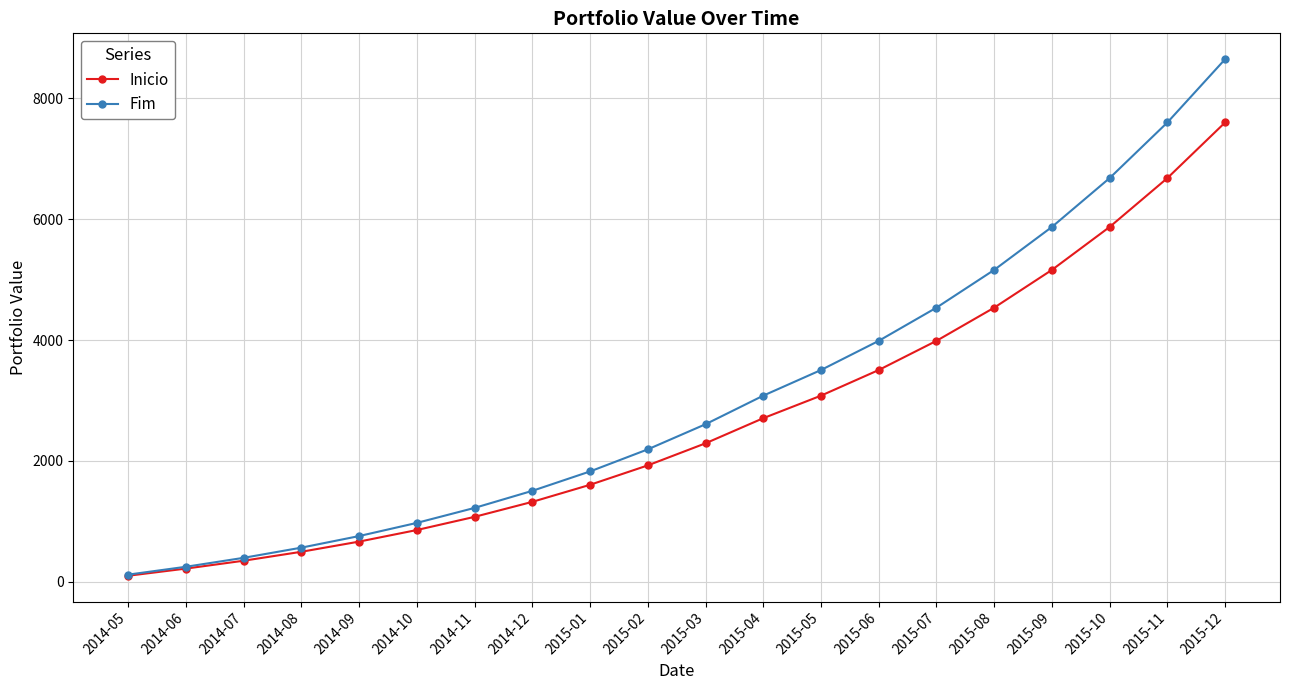

What is the smallest value displayed?

100.0